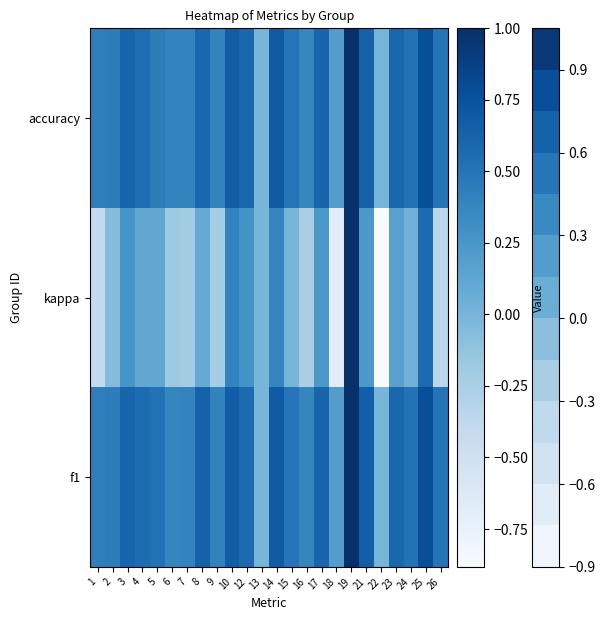

What is the total value across all series at 19?

3.0